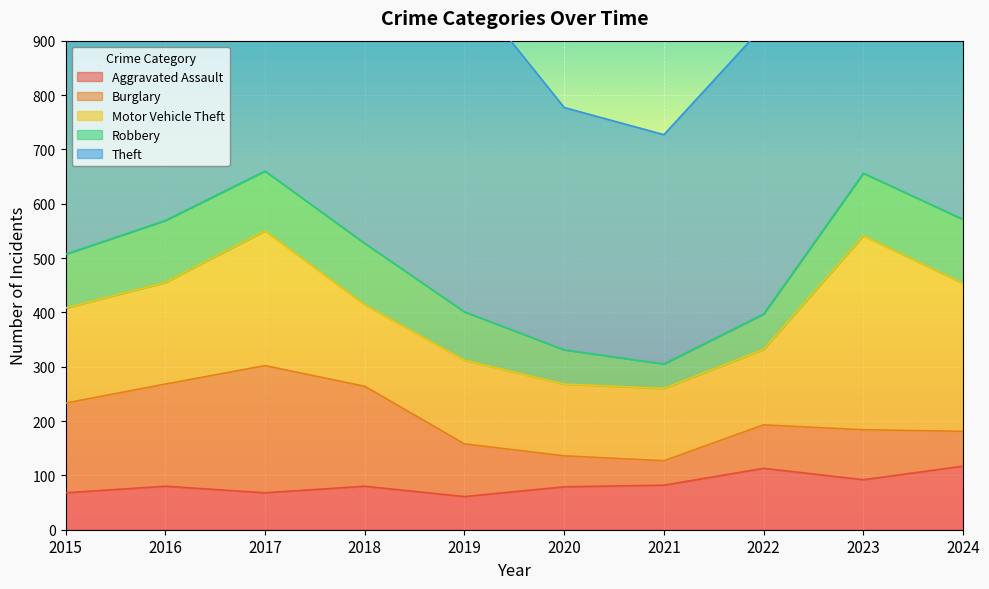

What is the value of the Robbery point at the 3rd from the left?

110